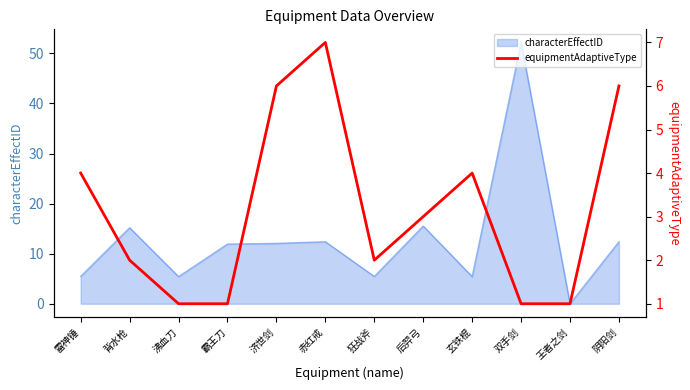

Is it true that the value at 霸王刀 is 1?

True